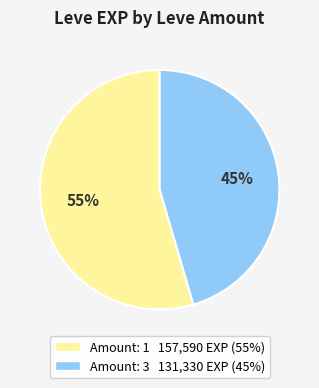

To the nearest percent, what is the average slice percentage?

50%